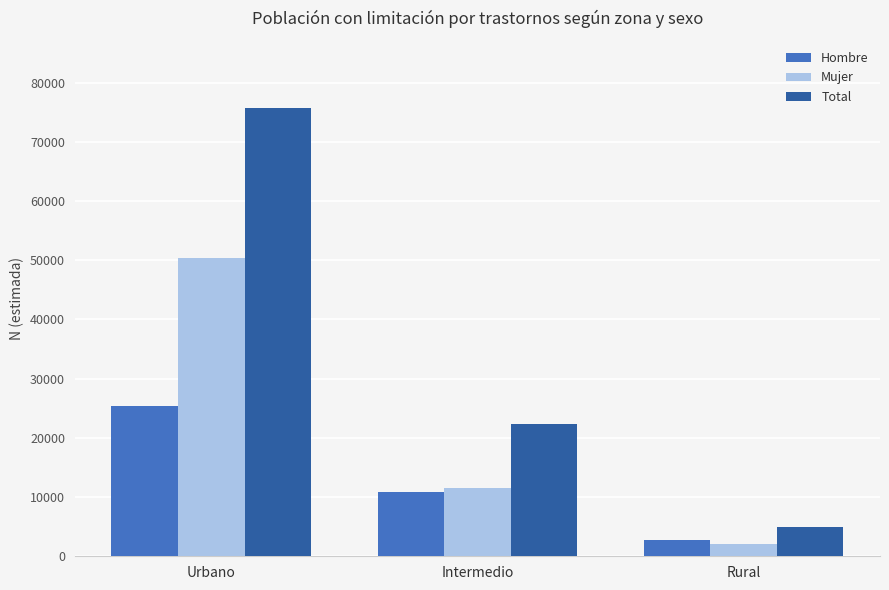

What is the difference between the second highest and minimum values in the Hombre series?

7966